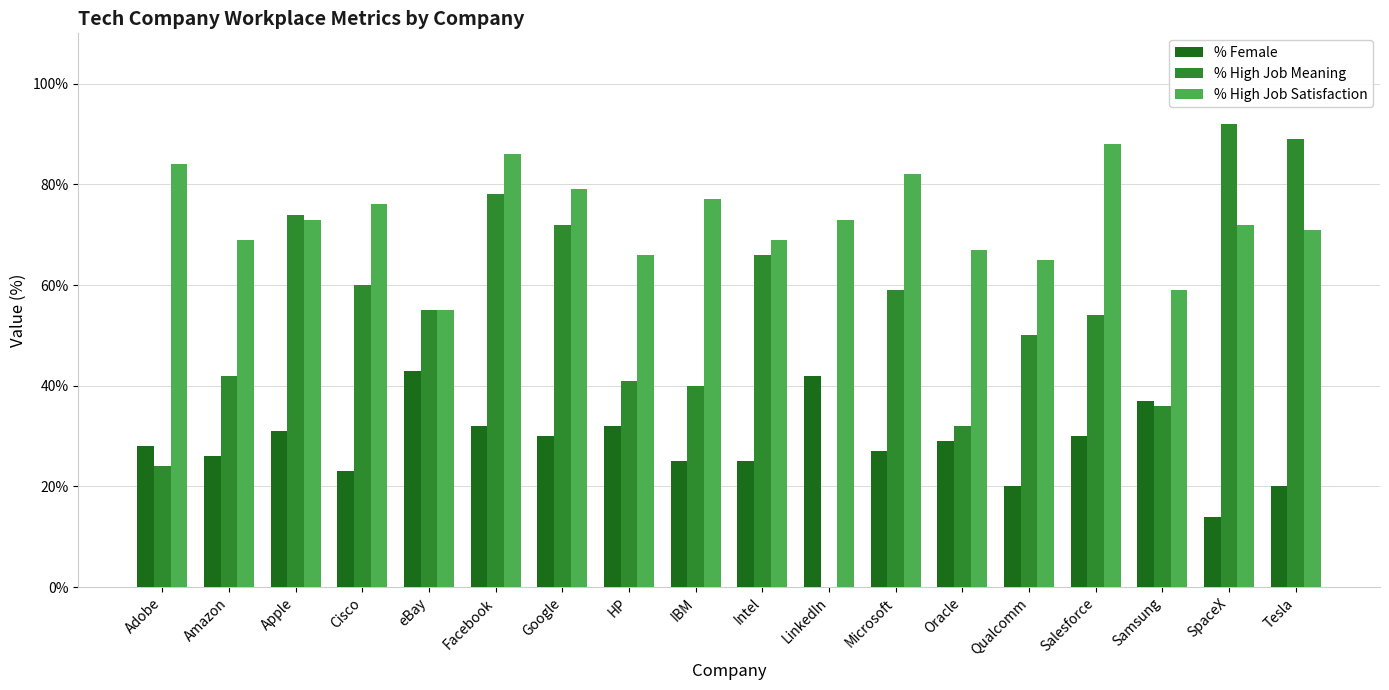

What is the total value across all series at HP?

139